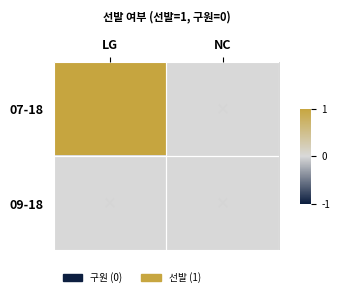

Which series has the largest range (max minus min)?

07-18